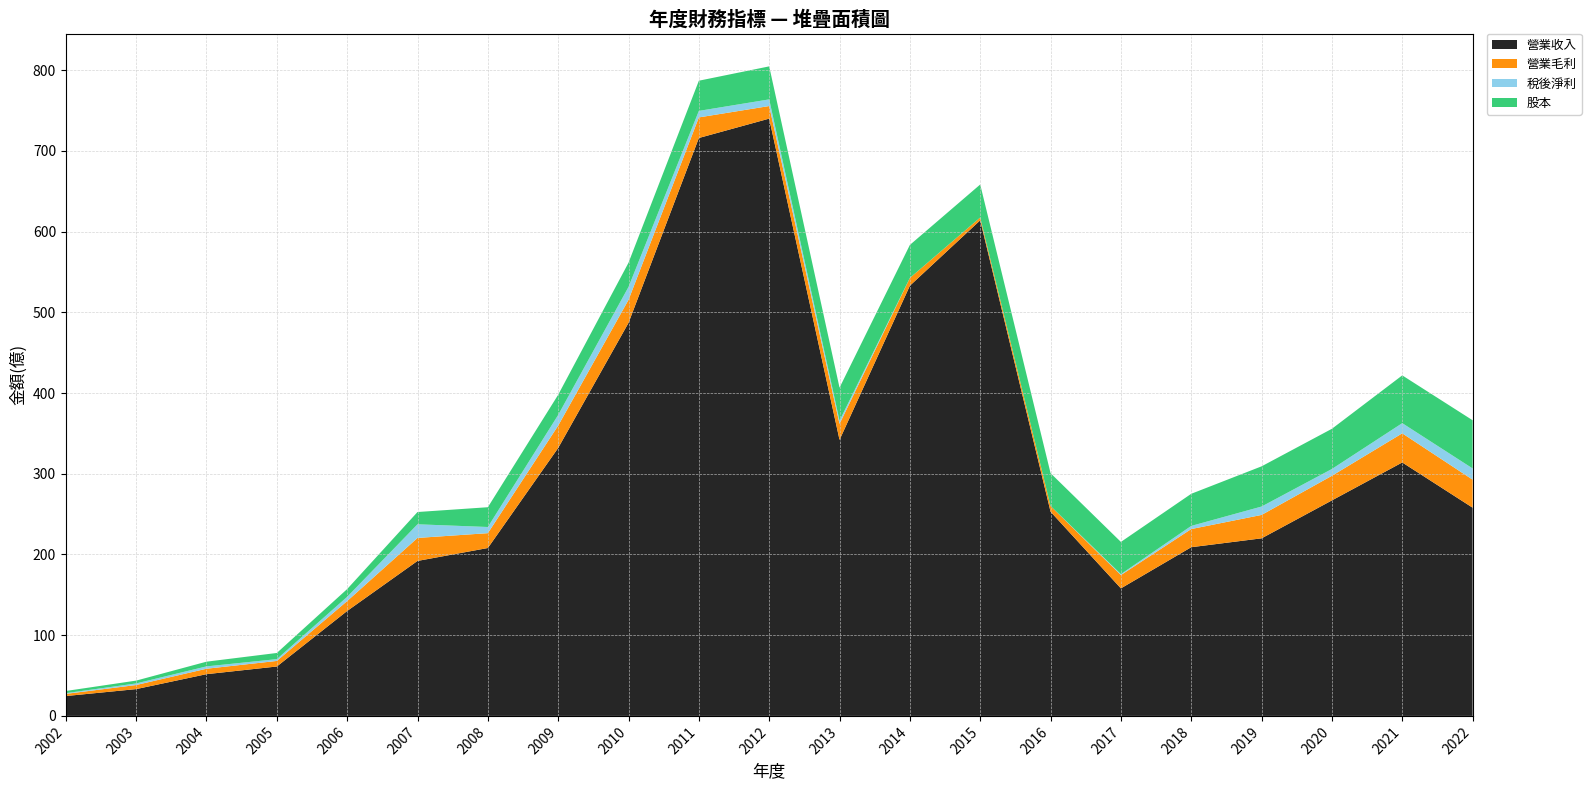

Reading right to left, list all the values displayed in this chart.

營業收入: 258.0	314.0	267.0	220.0	209.0	158.0	253.0	614.0	533.0	342.0	740.0	716.0	487.0	332.0	208.0	192.0	130.0	61.2	51.7	33.2	24.6
營業毛利: 34.7	36.1	30.5	29.0	22.5	16.5	7.0	3.5	9.6	19.8	15.6	25.5	28.5	27.7	18.4	28.5	12.3	6.9	6.7	5.1	2.7
稅後淨利: 13.9	12.6	8.4	10.4	3.9	1.1	-4.8	-10.6	-0.1	3.9	8.2	8.1	16.0	13.2	7.6	16.9	5.2	2.2	2.9	2.0	0.9
股本: 59.7	59.2	49.8	49.8	39.8	39.9	40.7	40.9	40.9	40.9	40.9	37.4	30.0	25.0	24.5	15.2	9.6	7.6	5.8	3.5	2.7